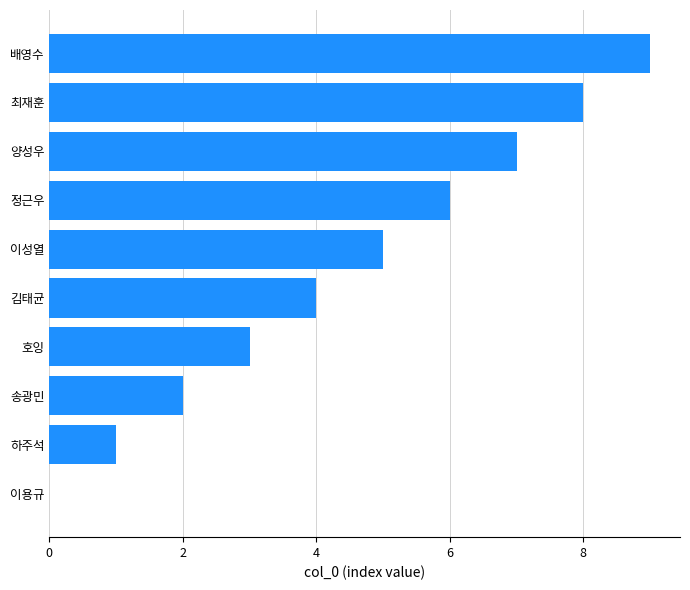

The chart shows a value of 3 at 송광민. True or false?

False